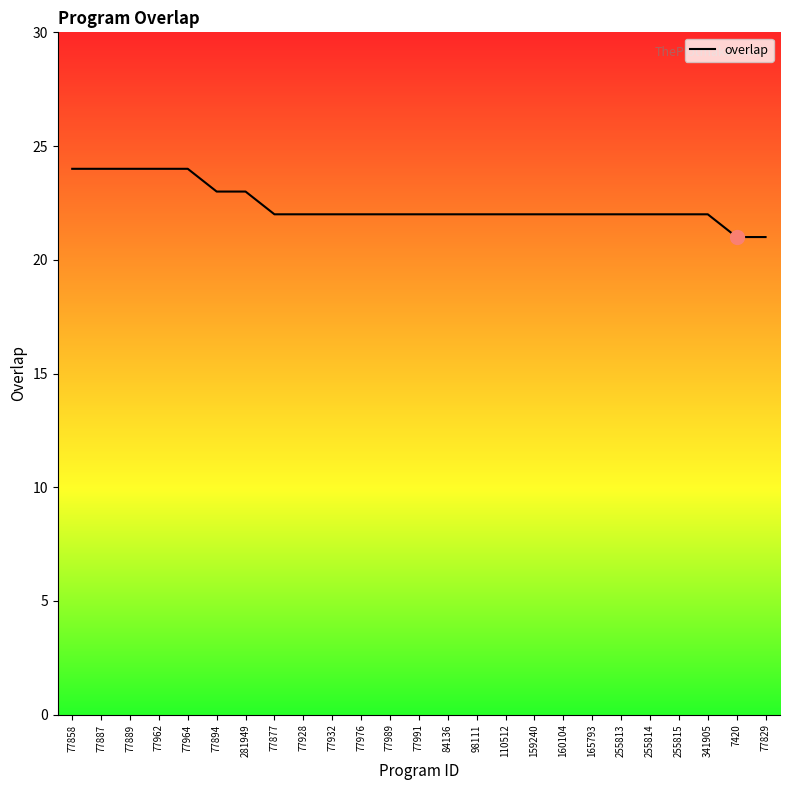

Is this an area chart (filled region under the line)?

No